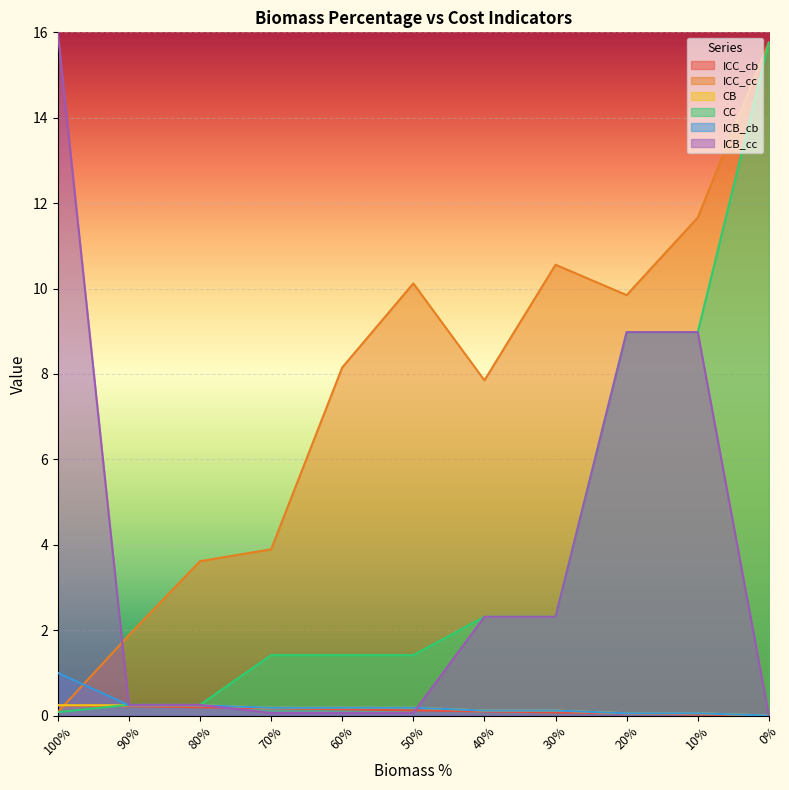

Which has a higher value, 70% or 20%?

70%